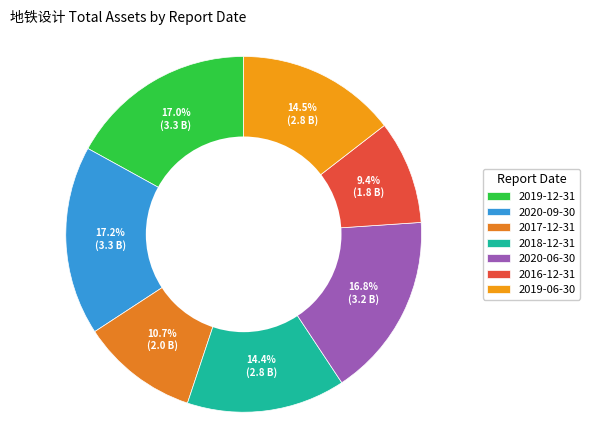

What percentage is the 2016-12-31 slice, to the nearest percent?

9%